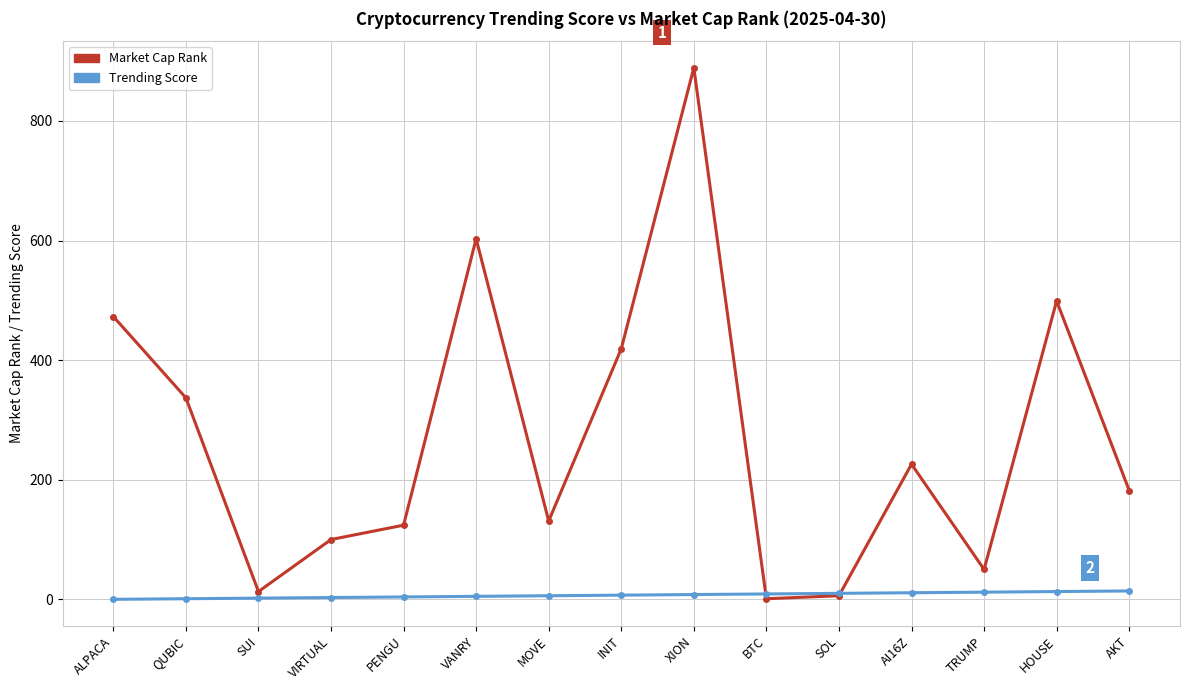

After their last crossing, which series has the higher values: Market Cap Rank or Trending Score?

Market Cap Rank